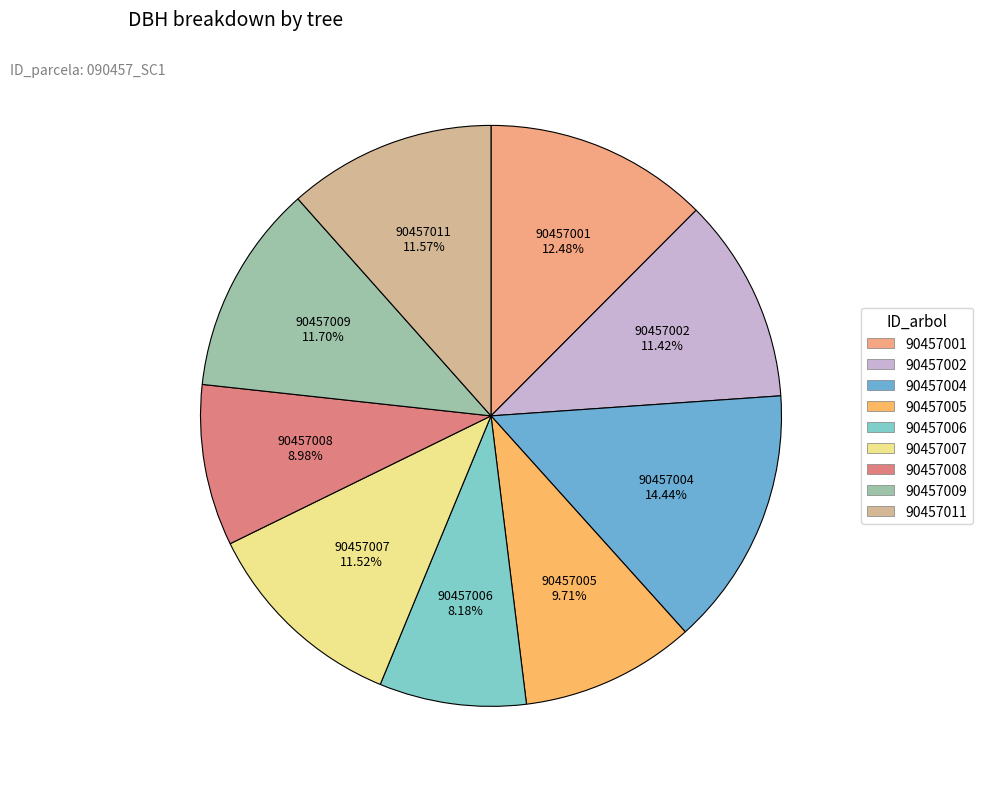

Does 90457008 account for over 50% of the chart?

No